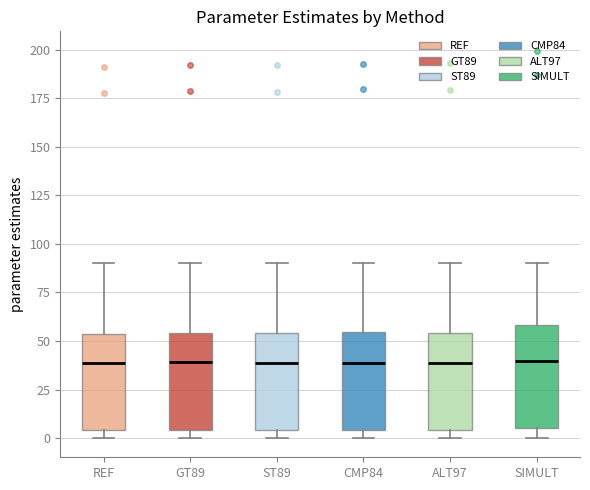

Reading left to right, transcribe this box plot: for each box, give where its median line is, the range the box spans, and where its two whiskers end, as read against the y-axis. The values are not printed on the chart, so give them approximately, as read against the axis.

REF: median 40, box 5 to 55, whiskers 0 to 90
GT89: median 40, box 5 to 55, whiskers 0 to 90
ST89: median 40, box 5 to 55, whiskers 0 to 90
CMP84: median 40, box 5 to 55, whiskers 0 to 90
ALT97: median 40, box 5 to 55, whiskers 0 to 90
SIMULT: median 40, box 5 to 60, whiskers 0 to 90